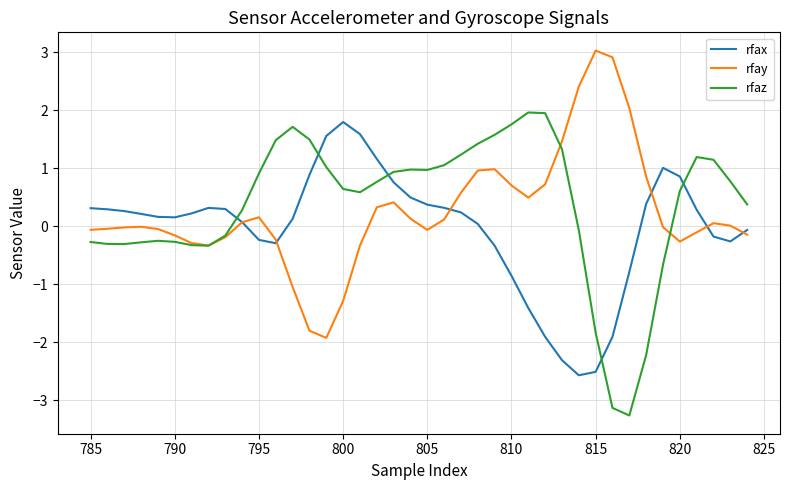

How many series are shown in this chart?

3